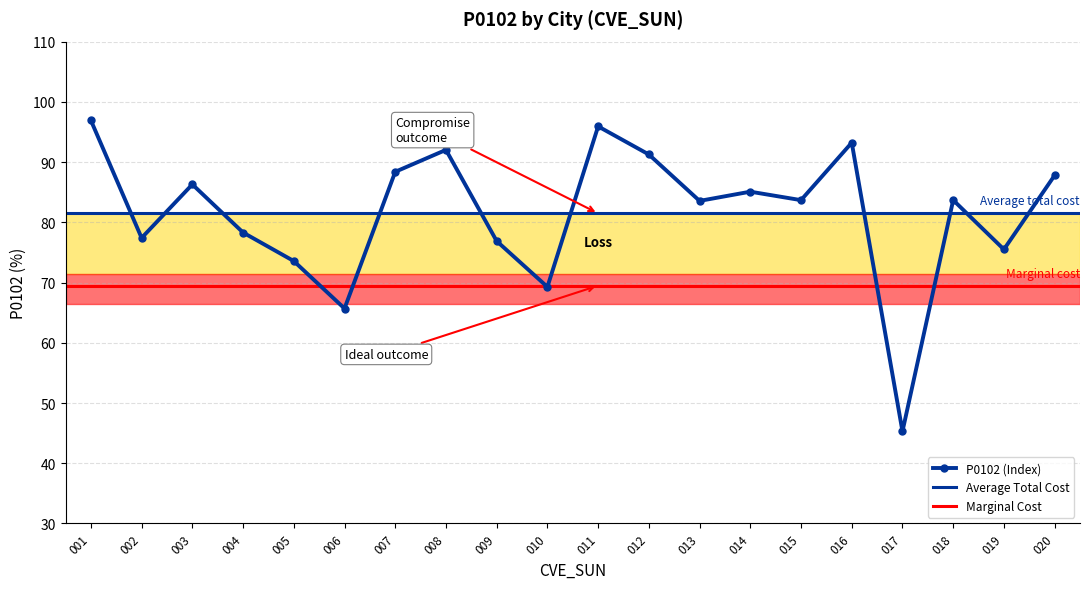

Reading right to left, list all the values displayed in this chart.

020=87.8	019=75.5	018=83.7	017=45.3	016=93.2	015=83.7	014=85.1	013=83.6	012=91.3	011=95.9	010=69.3	009=76.9	008=92.0	007=88.4	006=65.7	005=73.6	004=78.3	003=86.3	002=77.4	001=96.9